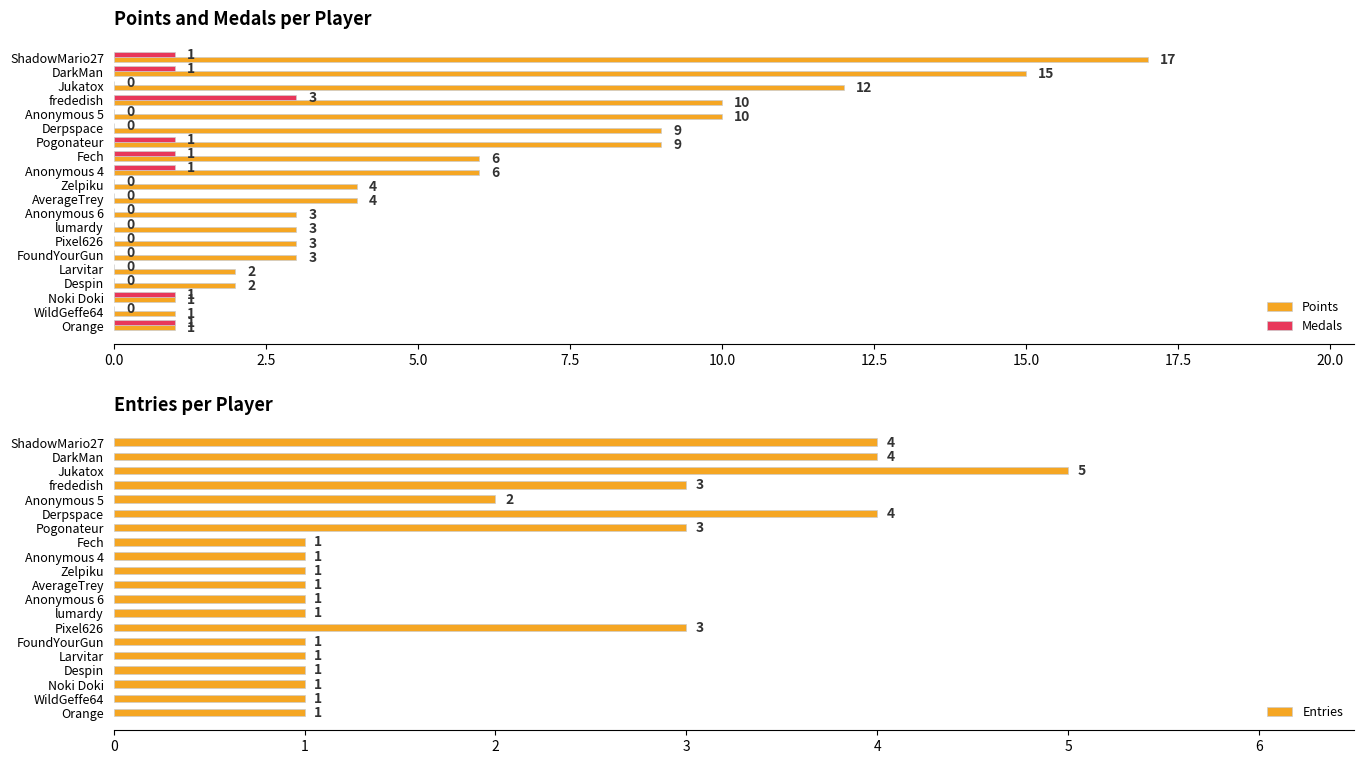

Which series has the largest total across all categories?

Points